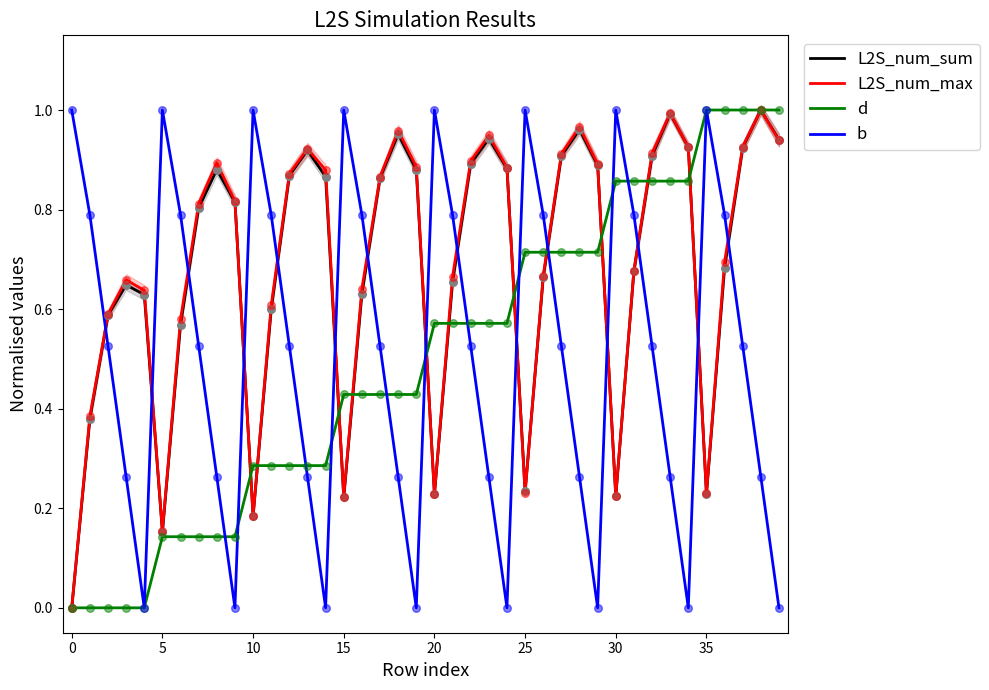

What are all the series names shown in the legend?

L2S_num_sum, L2S_num_max, d, b